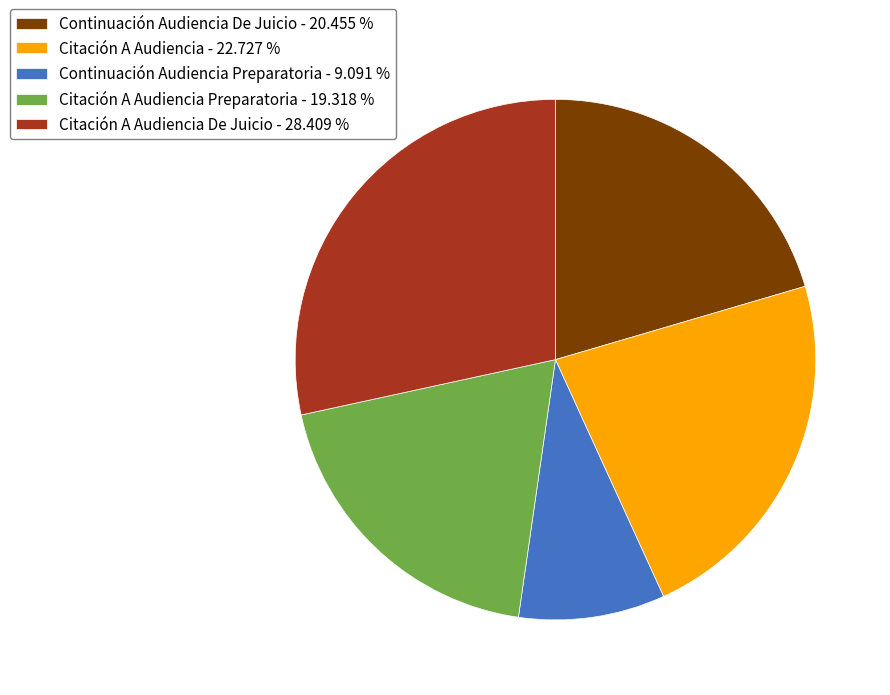

Between Continuación Audiencia De Juicio - 20.455 % and Citación A Audiencia Preparatoria - 19.318 %, which is larger?

Continuación Audiencia De Juicio - 20.455 %